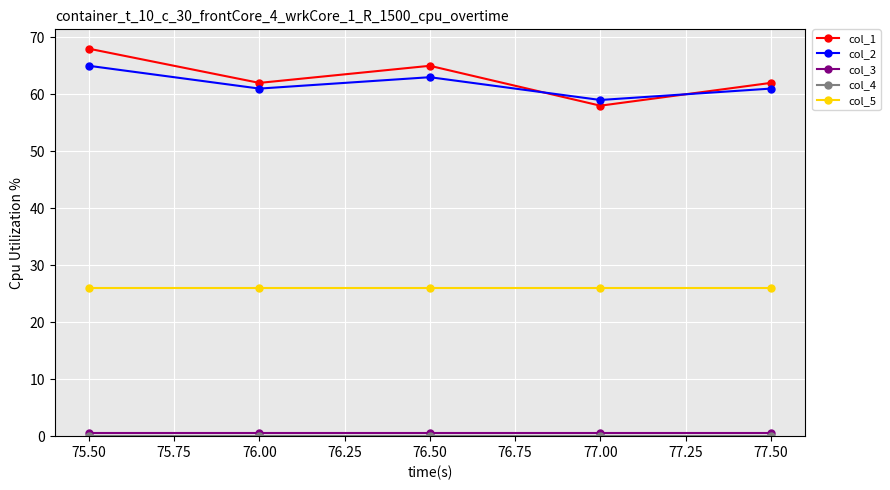

What is the label of the 3rd point from the left?

76.50